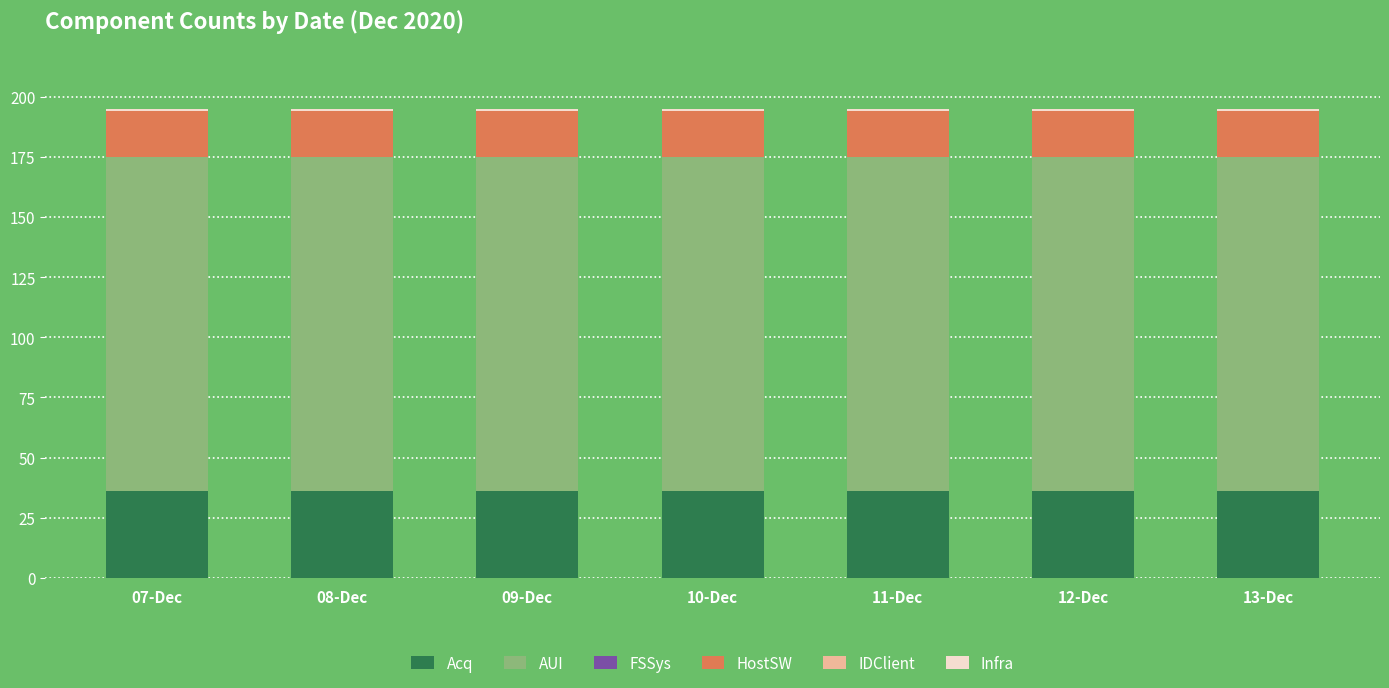

What is the average value of the Acq series?

36